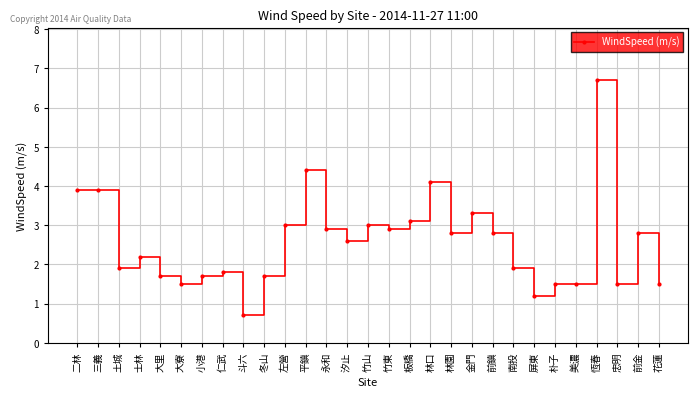

Read the value at 仁武.

1.8